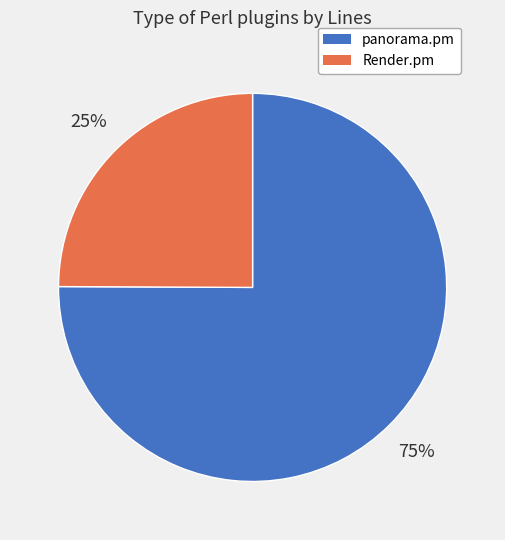

Rank the categories by value from lowest to highest.

Render.pm, panorama.pm